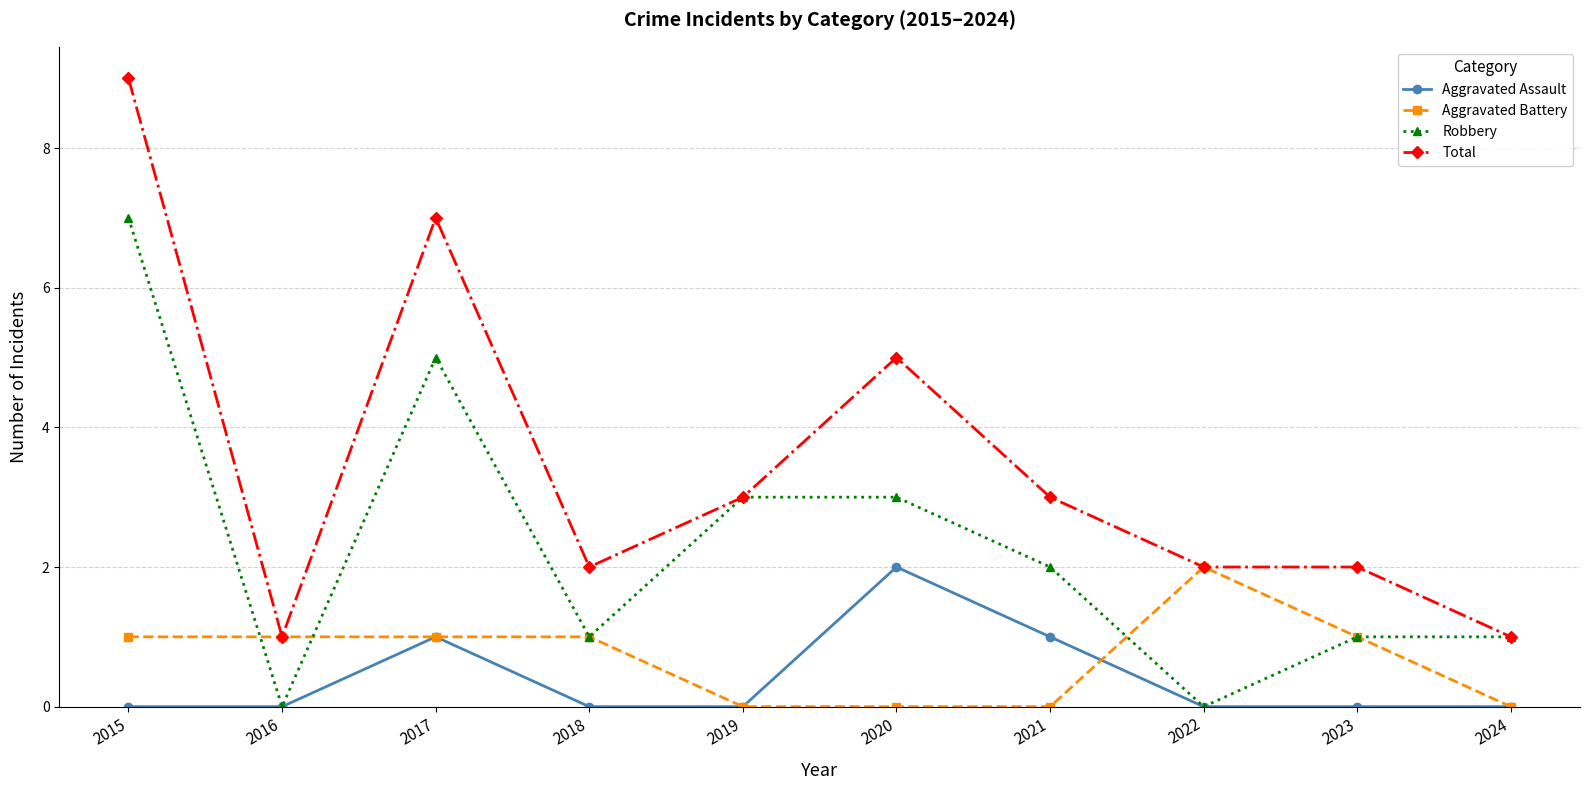

True or false: Aggravated Assault has a value of 0 at 2023.

True